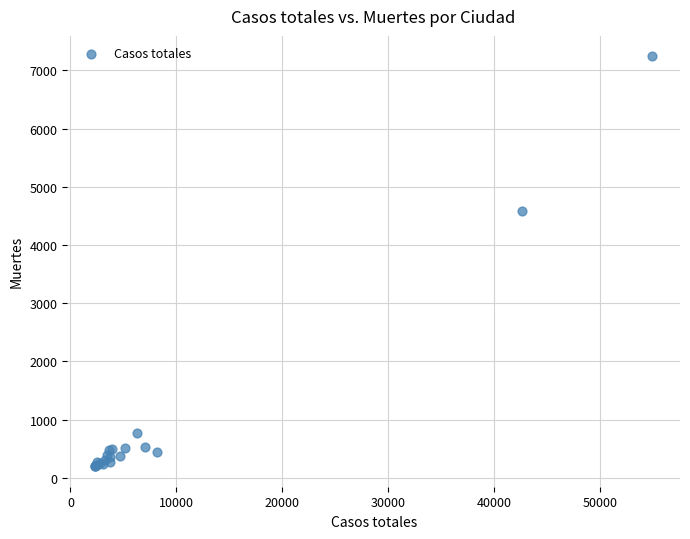

What Y value in the scatter plot is closest to 3719?

4576